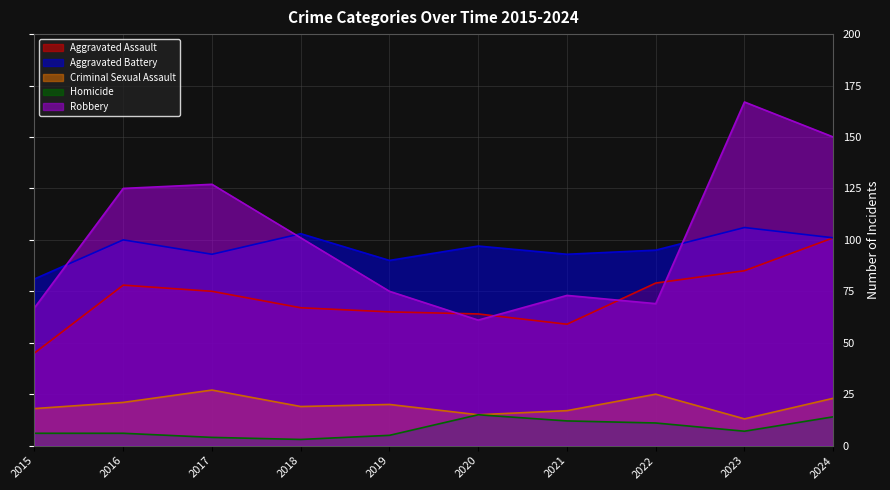

Reading left to right, list all the values displayed in this chart.

Aggravated Assault: 2015=45	2016=78	2017=75	2018=67	2019=65	2020=64	2021=59	2022=79	2023=85	2024=101
Aggravated Battery: 2015=81	2016=100	2017=93	2018=103	2019=90	2020=97	2021=93	2022=95	2023=106	2024=101
Criminal Sexual Assault: 2015=18	2016=21	2017=27	2018=19	2019=20	2020=15	2021=17	2022=25	2023=13	2024=23
Homicide: 2015=6	2016=6	2017=4	2018=3	2019=5	2020=15	2021=12	2022=11	2023=7	2024=14
Robbery: 2015=67	2016=125	2017=127	2018=101	2019=75	2020=61	2021=73	2022=69	2023=167	2024=150